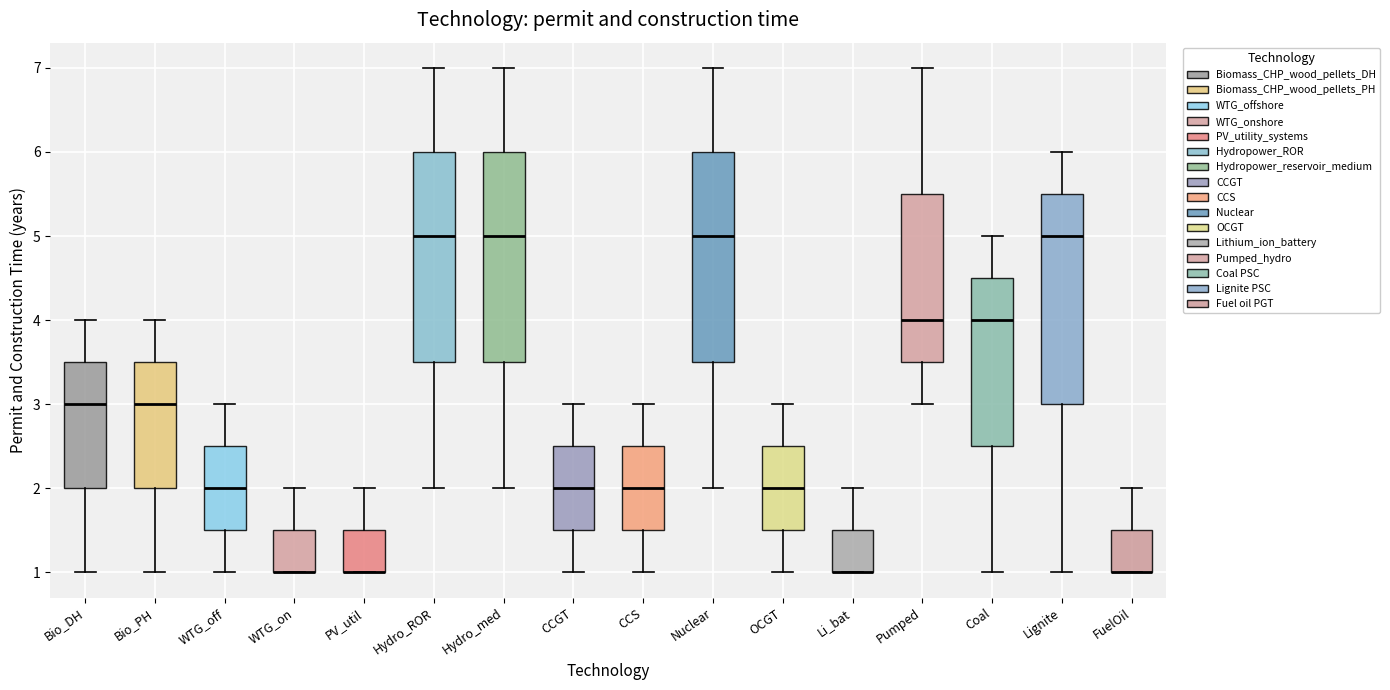

Reading left to right, read every box against the y-axis: the position of its median line, the range the box covers, and the ends of its whiskers. The values are not printed on the chart, so give them approximately, as read against the axis.

Bio_DH: median 3.0, box 2.0 to 3.5, whiskers 1.0 to 4.0
Bio_PH: median 3.0, box 2.0 to 3.5, whiskers 1.0 to 4.0
WTG_off: median 2.0, box 1.5 to 2.5, whiskers 1.0 to 3.0
WTG_on: median 1.0 (drawn on the box's lower edge), box 1.0 to 1.5, whiskers 1.0 to 2.0
PV_util: median 1.0 (drawn on the box's lower edge), box 1.0 to 1.5, whiskers 1.0 to 2.0
Hydro_ROR: median 5.0, box 3.5 to 6.0, whiskers 2.0 to 7.0
Hydro_med: median 5.0, box 3.5 to 6.0, whiskers 2.0 to 7.0
CCGT: median 2.0, box 1.5 to 2.5, whiskers 1.0 to 3.0
CCS: median 2.0, box 1.5 to 2.5, whiskers 1.0 to 3.0
Nuclear: median 5.0, box 3.5 to 6.0, whiskers 2.0 to 7.0
OCGT: median 2.0, box 1.5 to 2.5, whiskers 1.0 to 3.0
Li_bat: median 1.0 (drawn on the box's lower edge), box 1.0 to 1.5, whiskers 1.0 to 2.0
Pumped: median 4.0, box 3.5 to 5.5, whiskers 3.0 to 7.0
Coal: median 4.0, box 2.5 to 4.5, whiskers 1.0 to 5.0
Lignite: median 5.0, box 3.0 to 5.5, whiskers 1.0 to 6.0
FuelOil: median 1.0 (drawn on the box's lower edge), box 1.0 to 1.5, whiskers 1.0 to 2.0